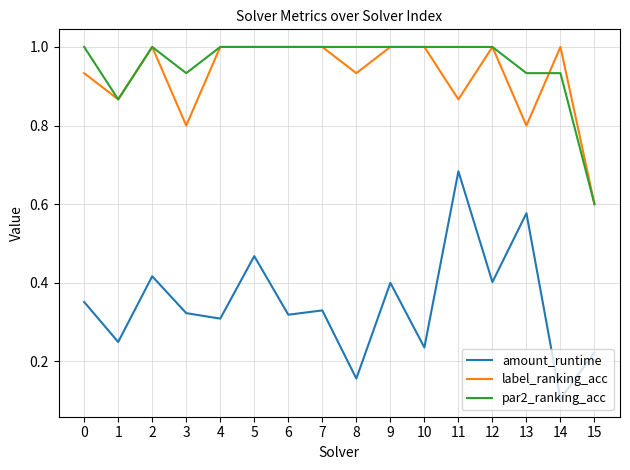

What is the maximum value for label_ranking_acc?

1.0